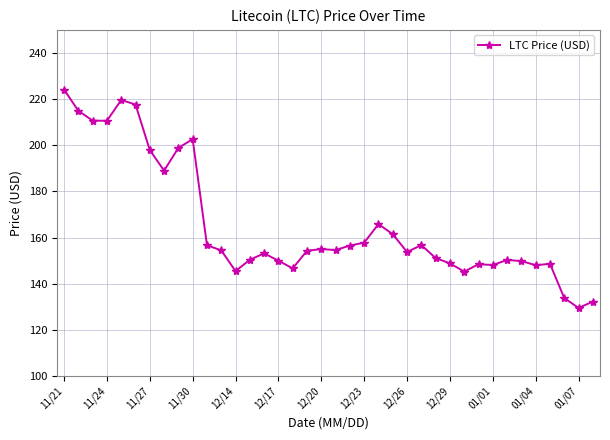

What is the difference between the maximum and second lowest values?

91.8